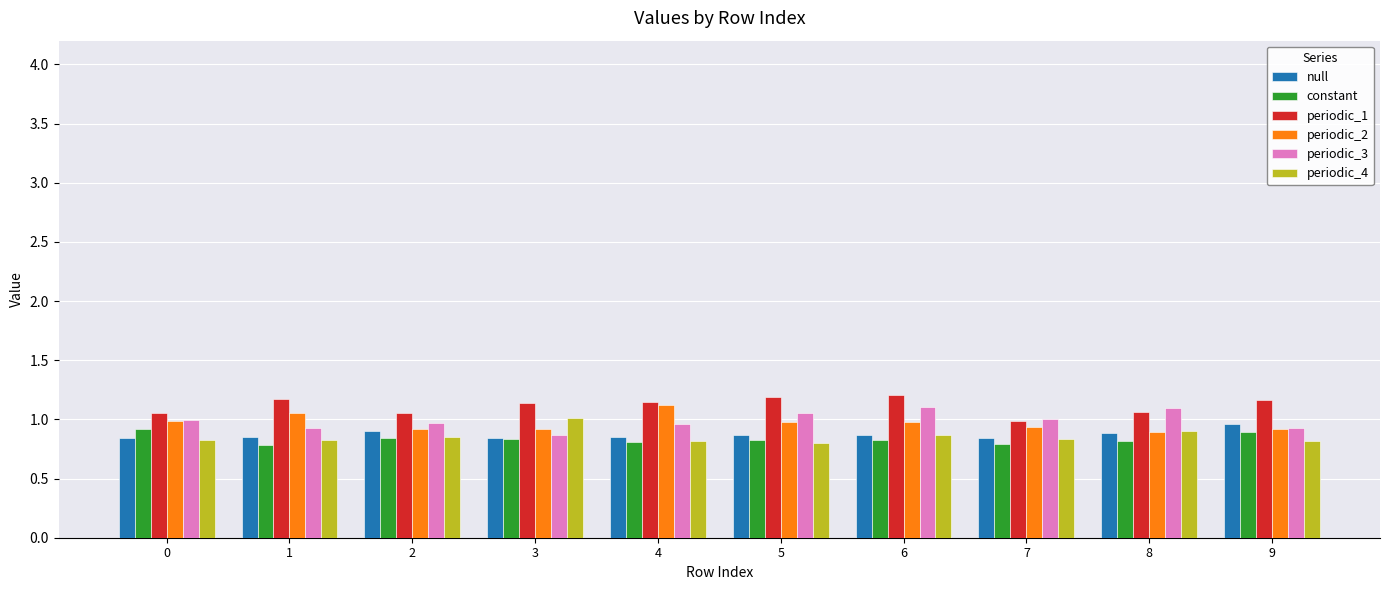

Is it true that periodic_4 equals 0.9 at 8?

True